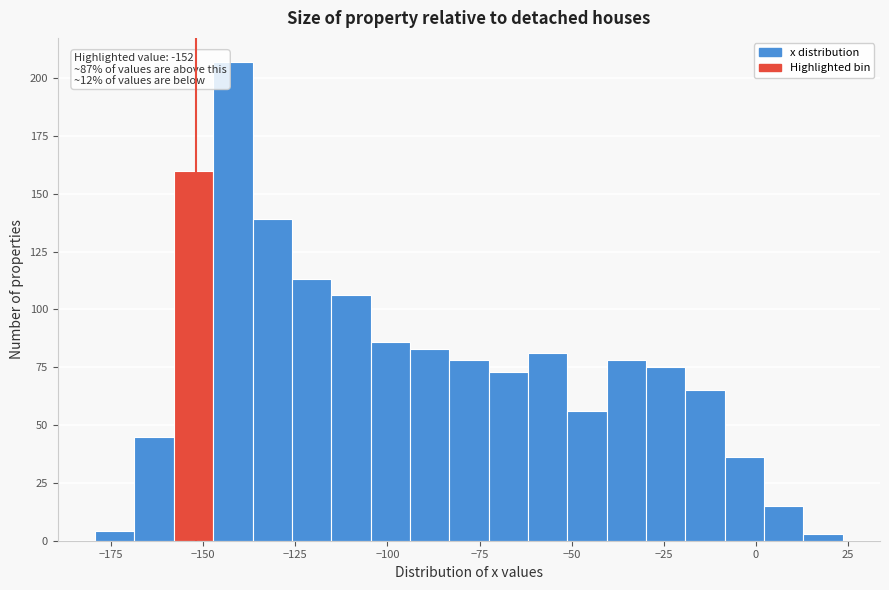

Around what value on the x-axis is the tallest bar? Give the approximate position of its centre, as read against the axis.

-140